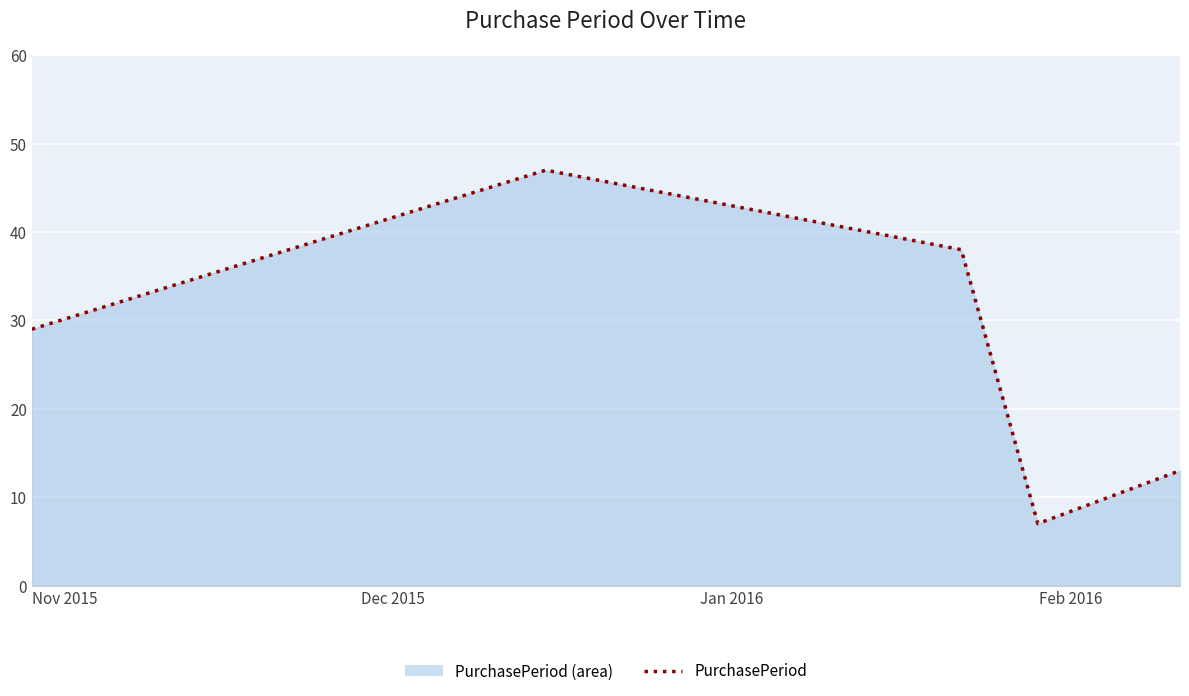

How many interior local valleys (lower than both neighbors) does the data have?

1